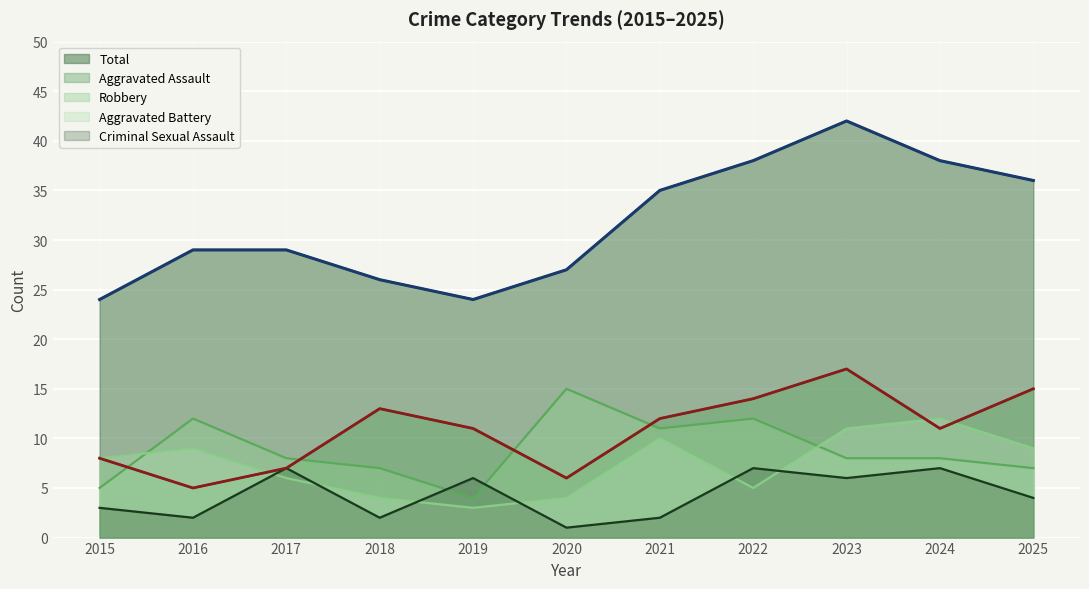

Between 2021 and 2022, which series saw the biggest shift?

Aggravated Battery